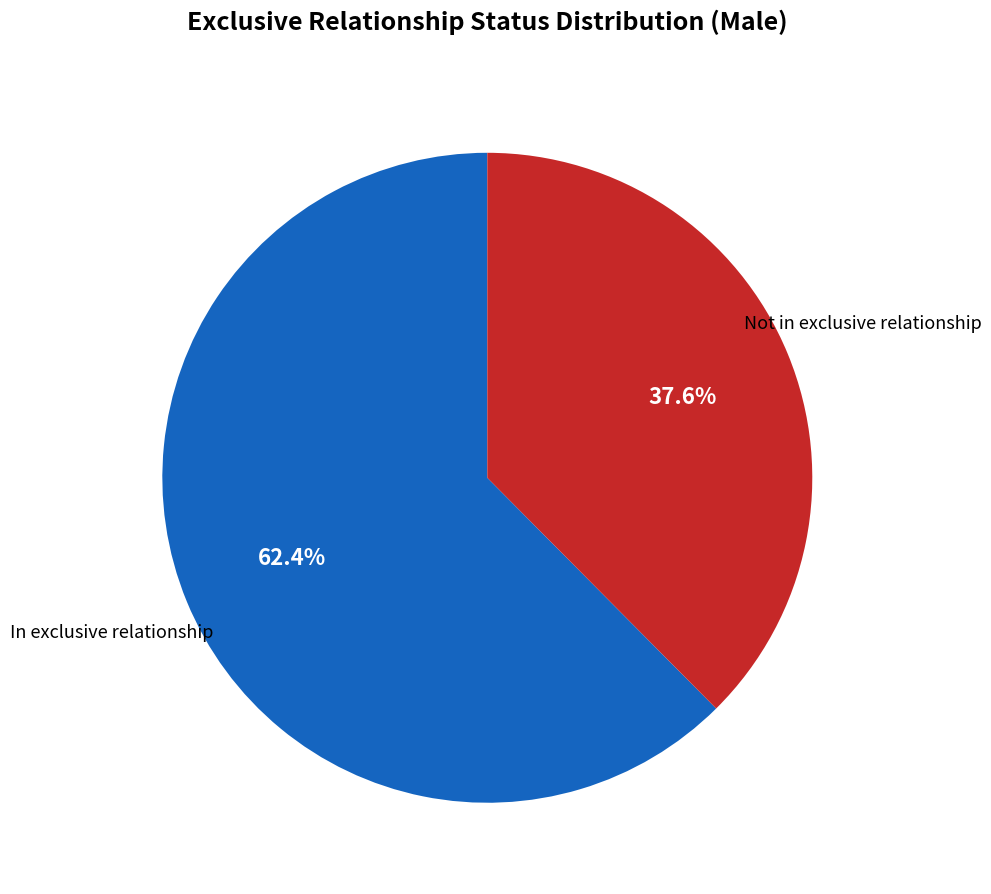

Which has a higher value, Not in exclusive relationship or In exclusive relationship?

In exclusive relationship